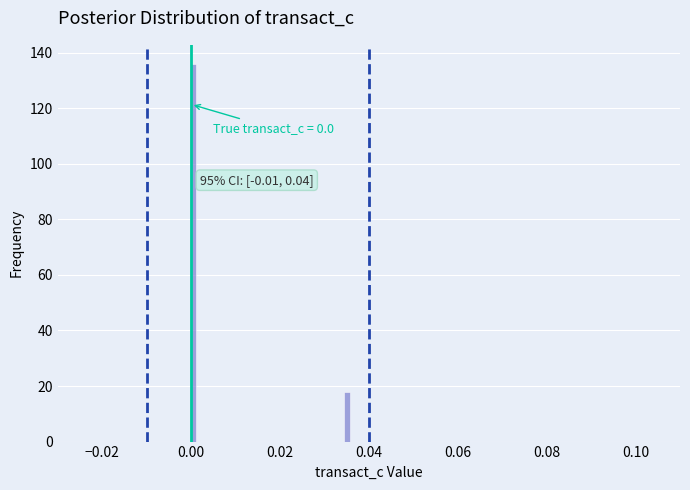

Around what value on the x-axis is the tallest bar? Give the approximate position of its centre, as read against the axis.

0.000